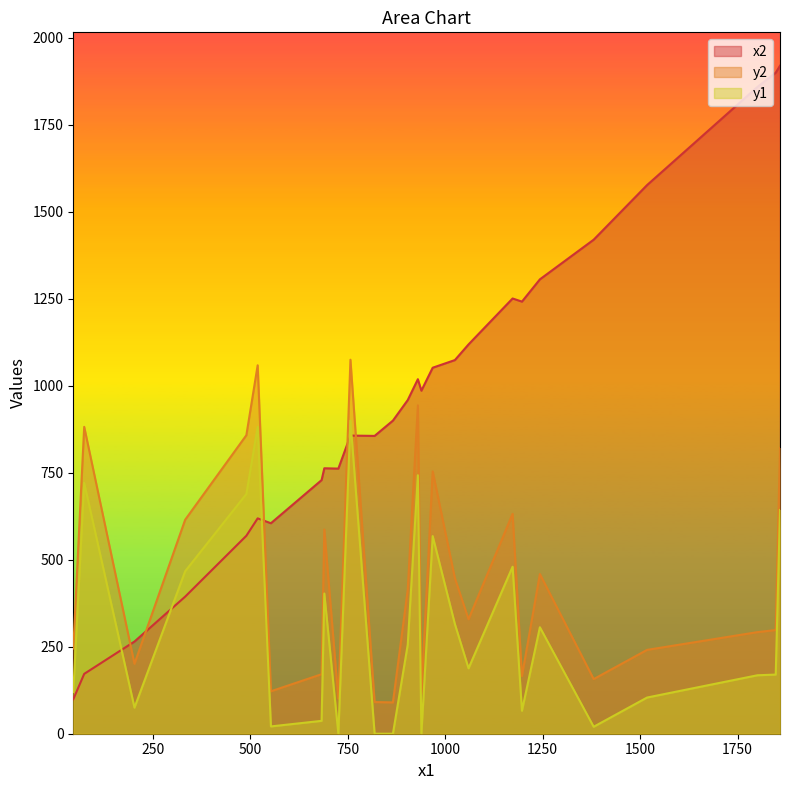

What are all the series names shown in the legend?

x2, y2, y1